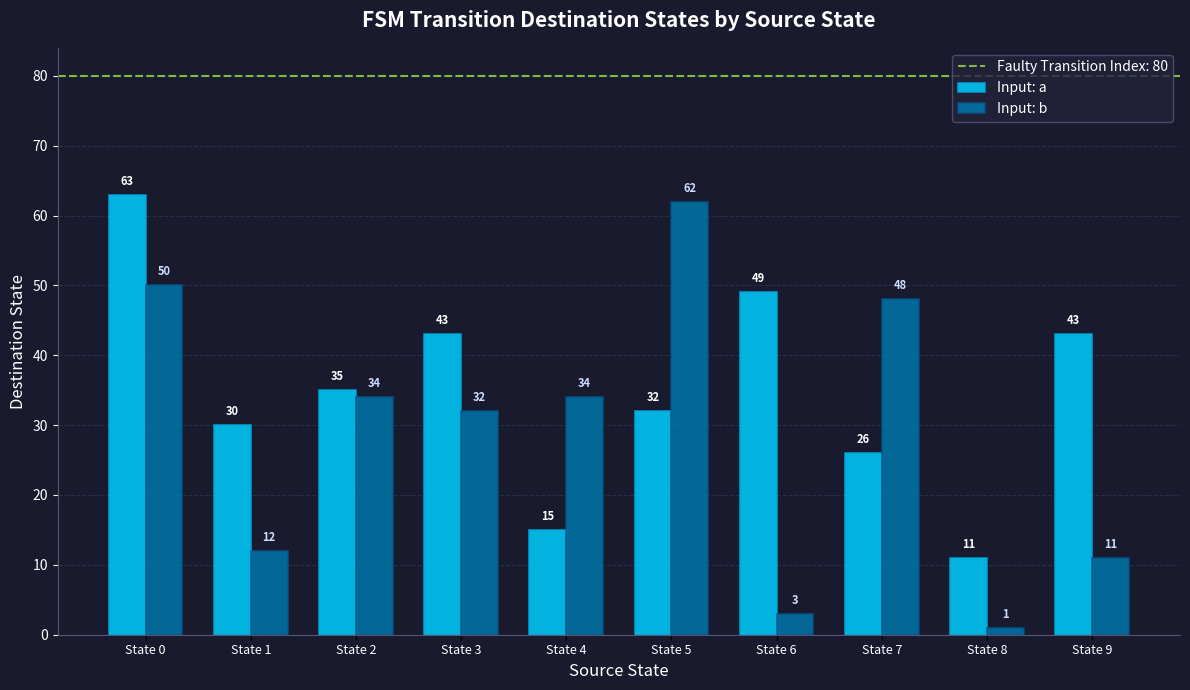

How many values in the Input: b series are below 34?

5